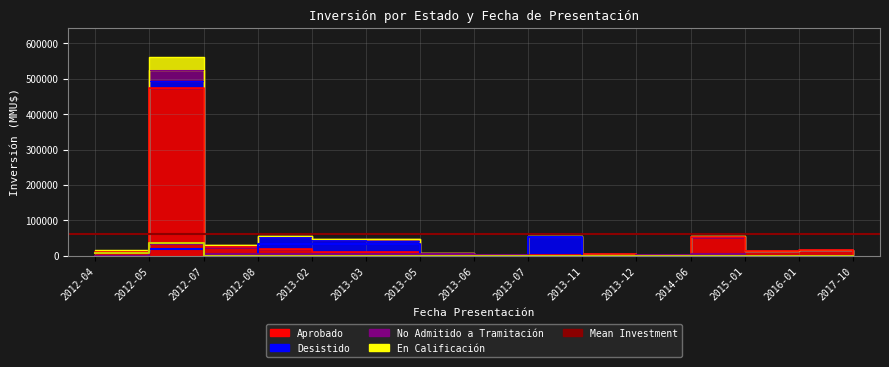

What is the label of the 10th point from the left?

2013-11